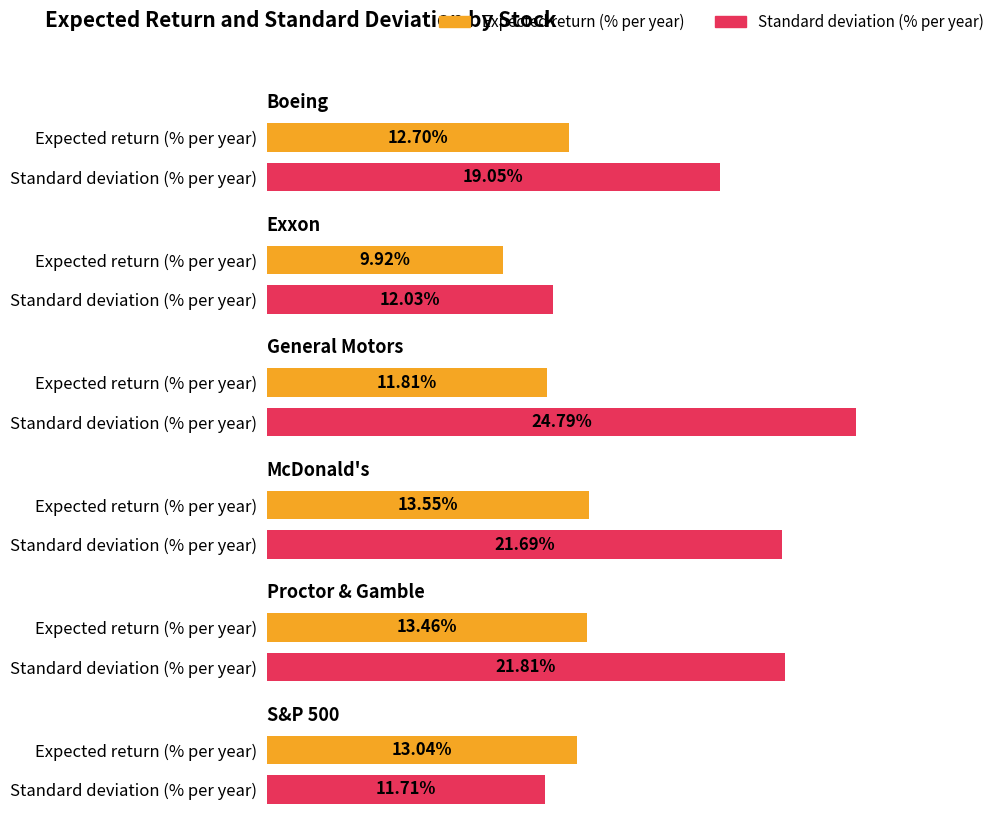

What is the value of the Standard deviation (% per year) bar at the 1st from the left?

19.1